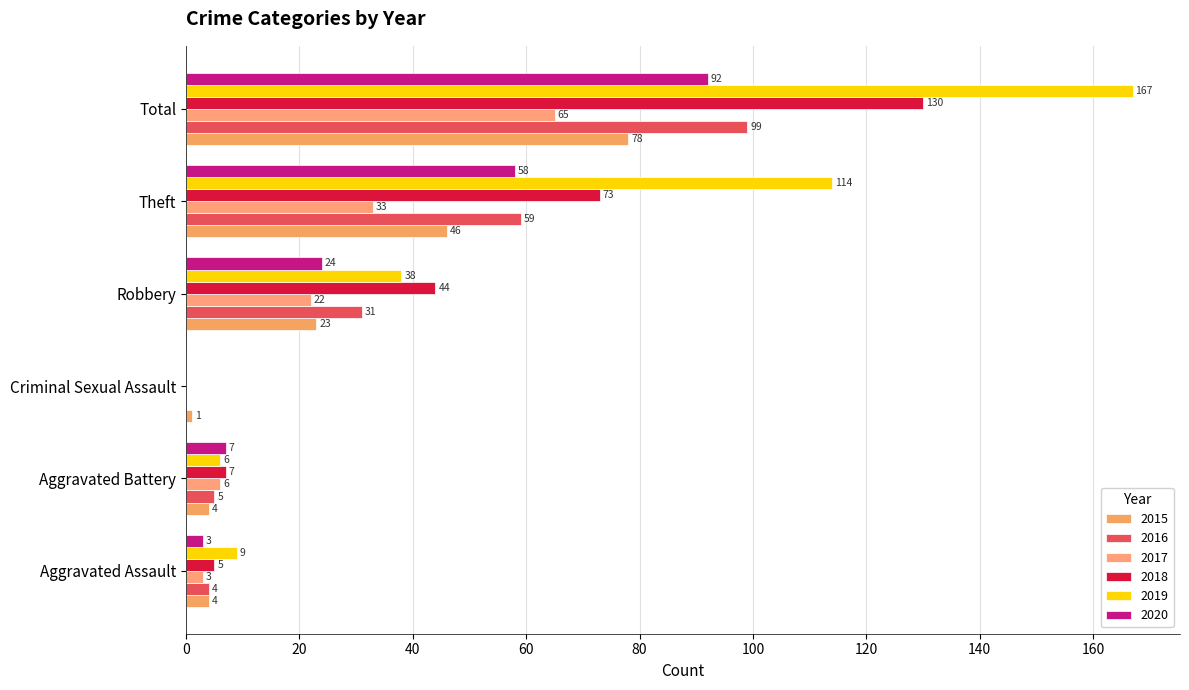

Reading left to right, list all the values displayed in this chart.

2015: 4	4	1	23	46	78
2016: 4	5	0	31	59	99
2017: 3	6	0	22	33	65
2018: 5	7	0	44	73	130
2019: 9	6	0	38	114	167
2020: 3	7	0	24	58	92